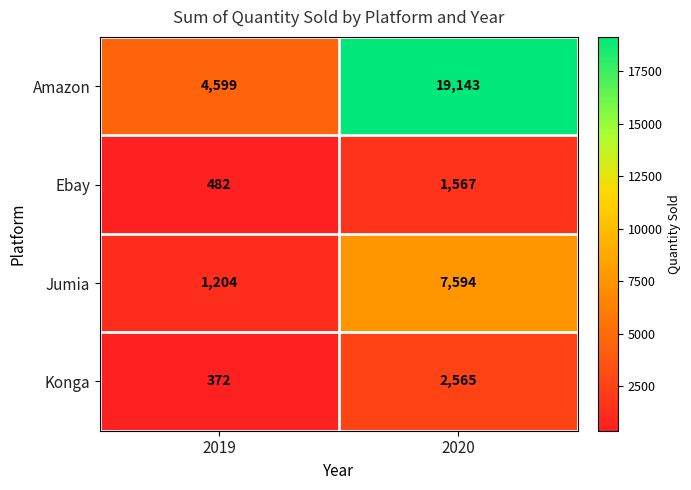

Which label corresponds to the largest value in the chart?

2020